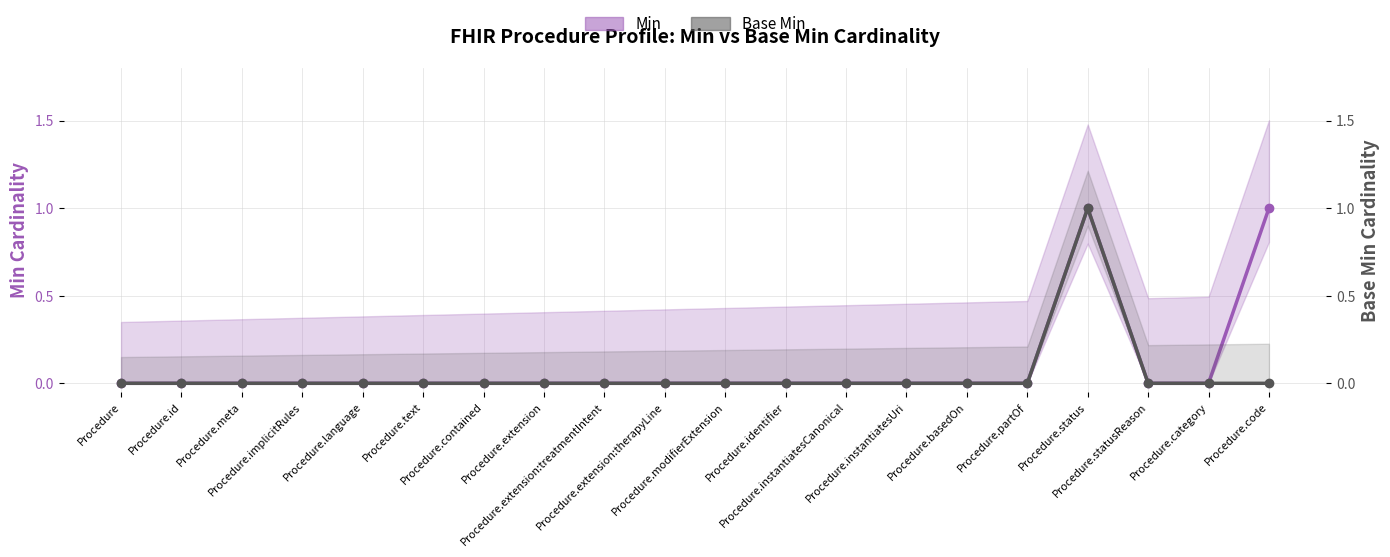

Reading right to left, extract all data points from this chart.

Min: Procedure.code=1	Procedure.category=0	Procedure.statusReason=0	Procedure.status=1	Procedure.partOf=0	Procedure.basedOn=0	Procedure.instantiatesUri=0	Procedure.instantiatesCanonical=0	Procedure.identifier=0	Procedure.modifierExtension=0	Procedure.extension:therapyLine=0	Procedure.extension:treatmentIntent=0	Procedure.extension=0	Procedure.contained=0	Procedure.text=0	Procedure.language=0	Procedure.implicitRules=0	Procedure.meta=0	Procedure.id=0	Procedure=0
Base Min: Procedure.code=0	Procedure.category=0	Procedure.statusReason=0	Procedure.status=1	Procedure.partOf=0	Procedure.basedOn=0	Procedure.instantiatesUri=0	Procedure.instantiatesCanonical=0	Procedure.identifier=0	Procedure.modifierExtension=0	Procedure.extension:therapyLine=0	Procedure.extension:treatmentIntent=0	Procedure.extension=0	Procedure.contained=0	Procedure.text=0	Procedure.language=0	Procedure.implicitRules=0	Procedure.meta=0	Procedure.id=0	Procedure=0